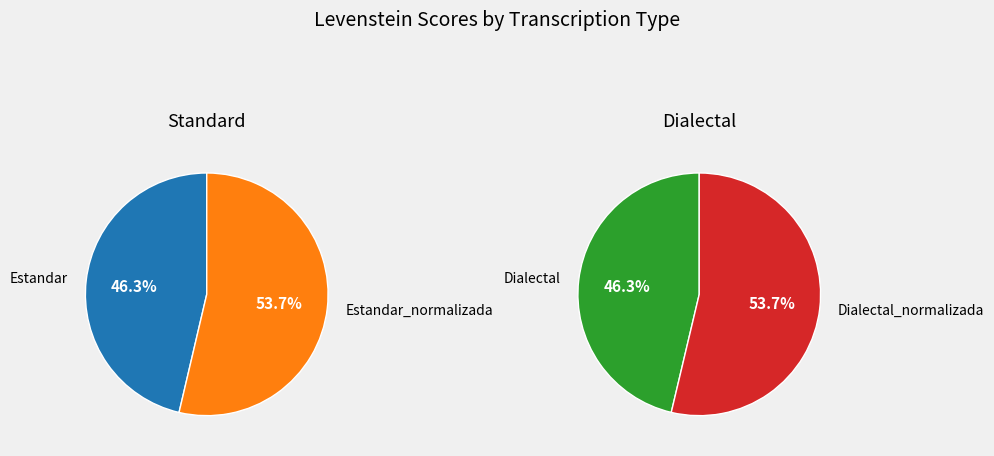

How many segments does this pie chart have?

4